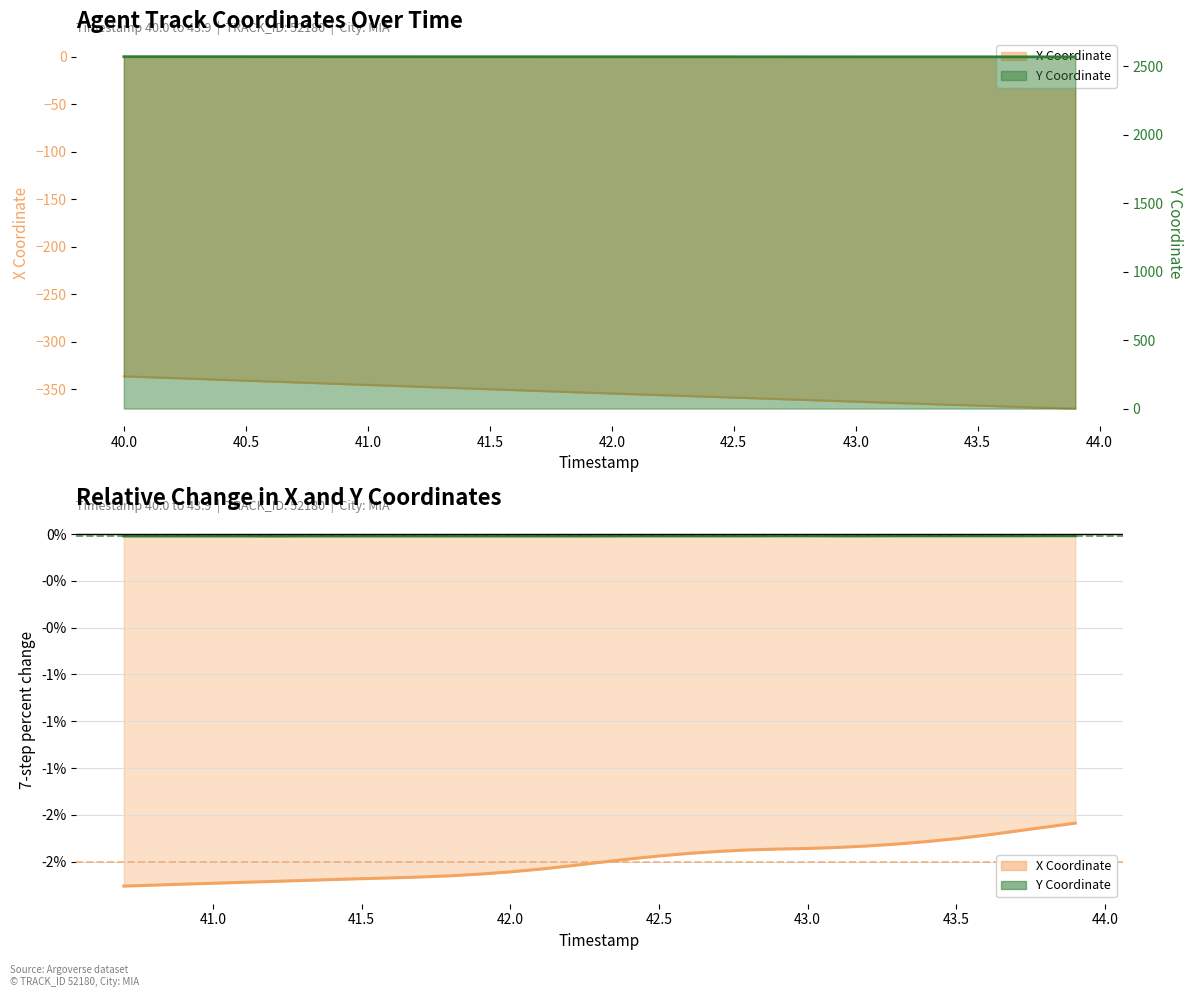

At 40.0, list the series in order from smallest to largest.

X, Y